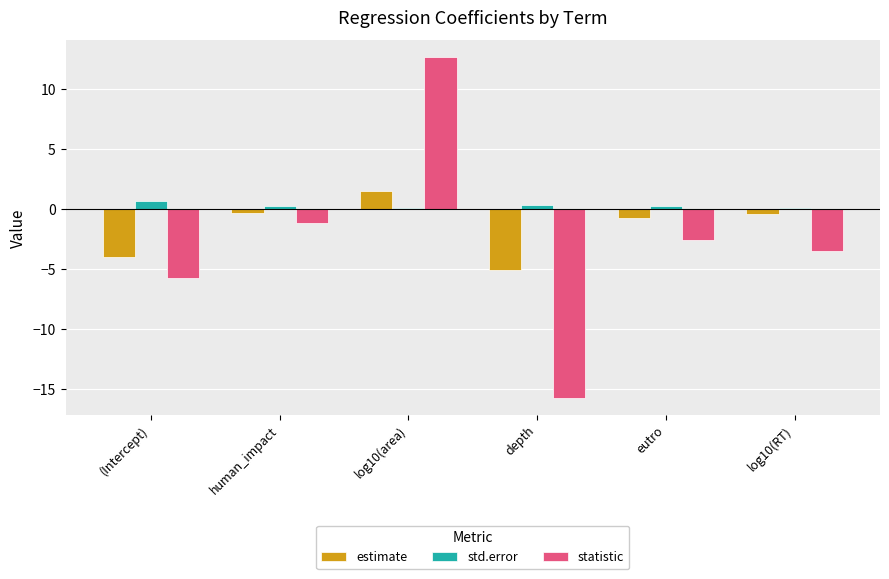

What is the label of the 6th bar from the right?

(Intercept)